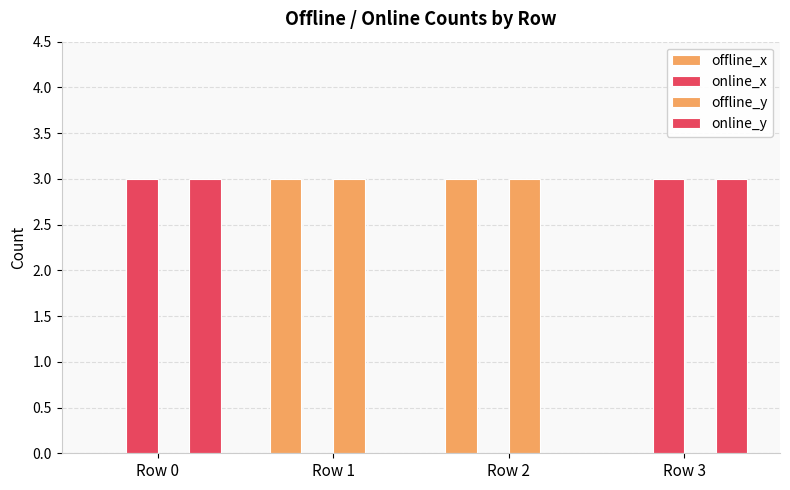

How many categories are shown in the chart?

4